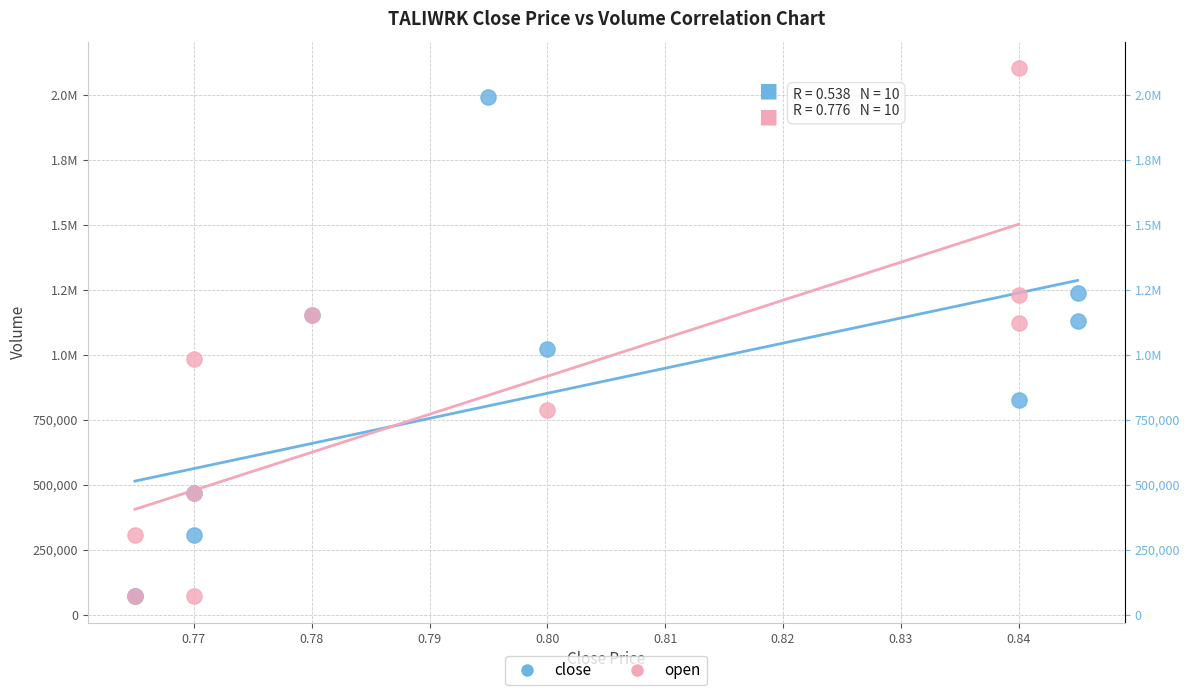

What are all the series names shown in the legend?

close, open